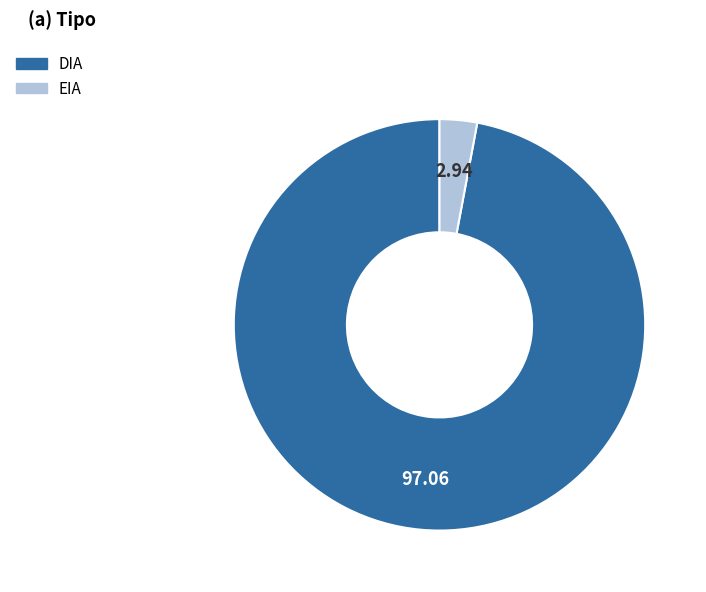

Which slice is the smallest?

EIA